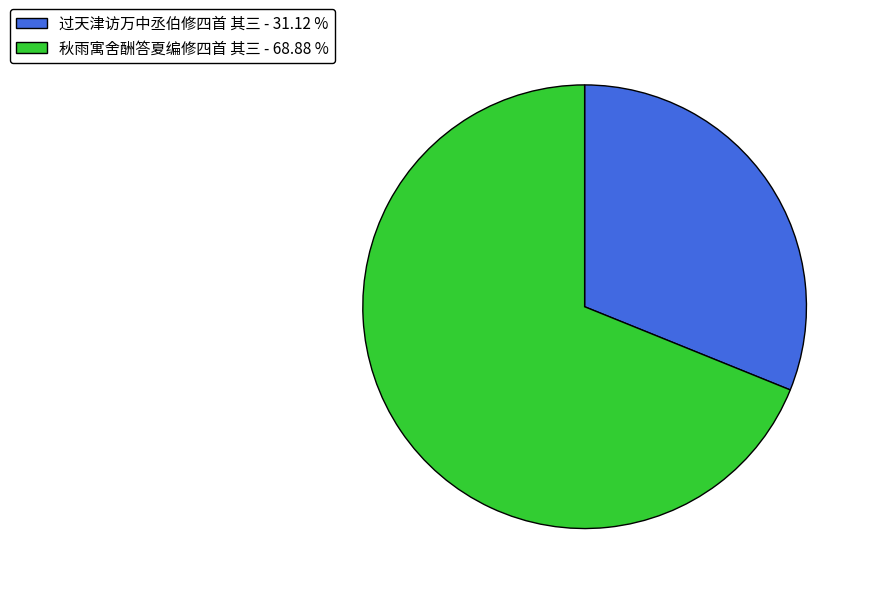

Count the number of slices in the pie.

2